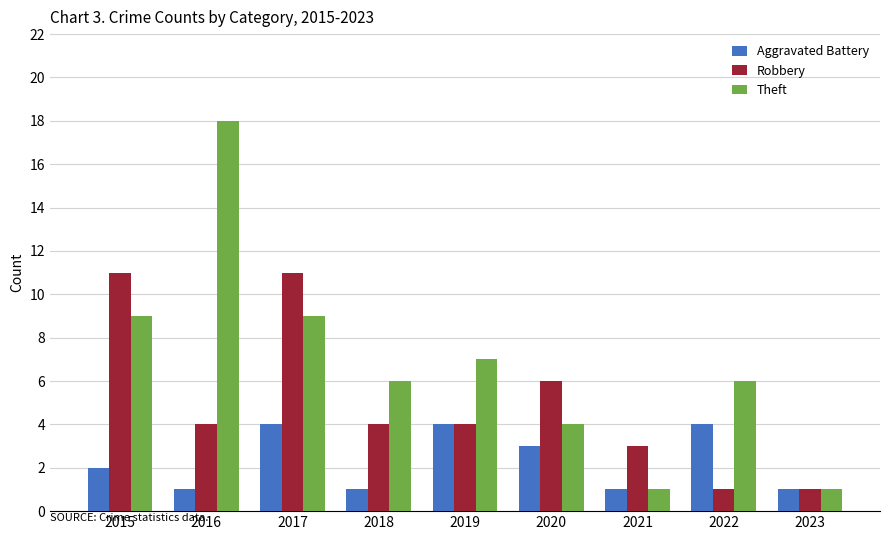

How many data points in Aggravated Battery are less than 2?

4